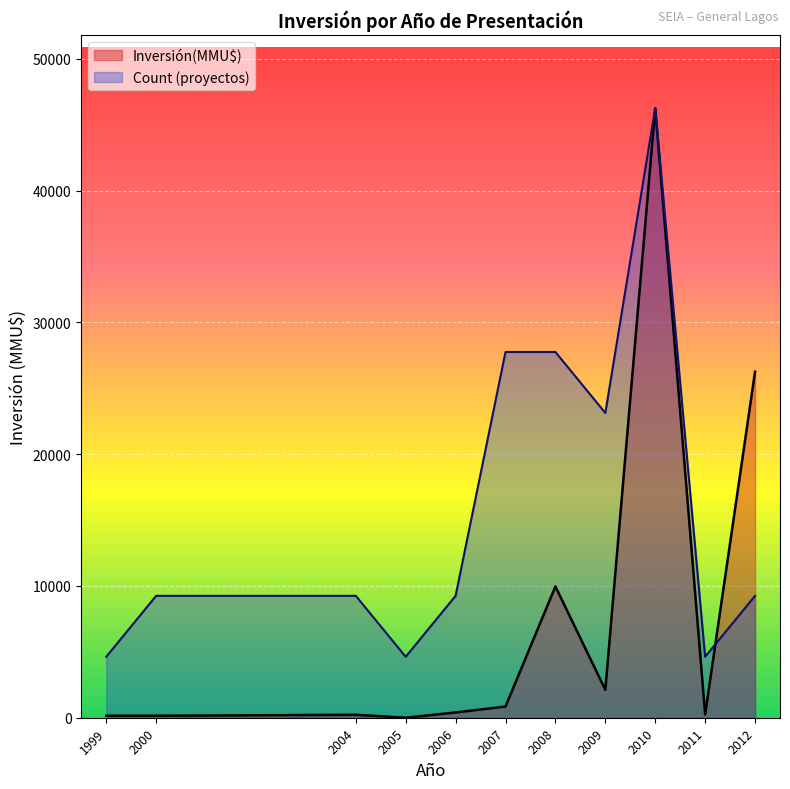

Rank the series by their average value, from lowest to highest.

Inversión(MMU$), Count (proyectos)